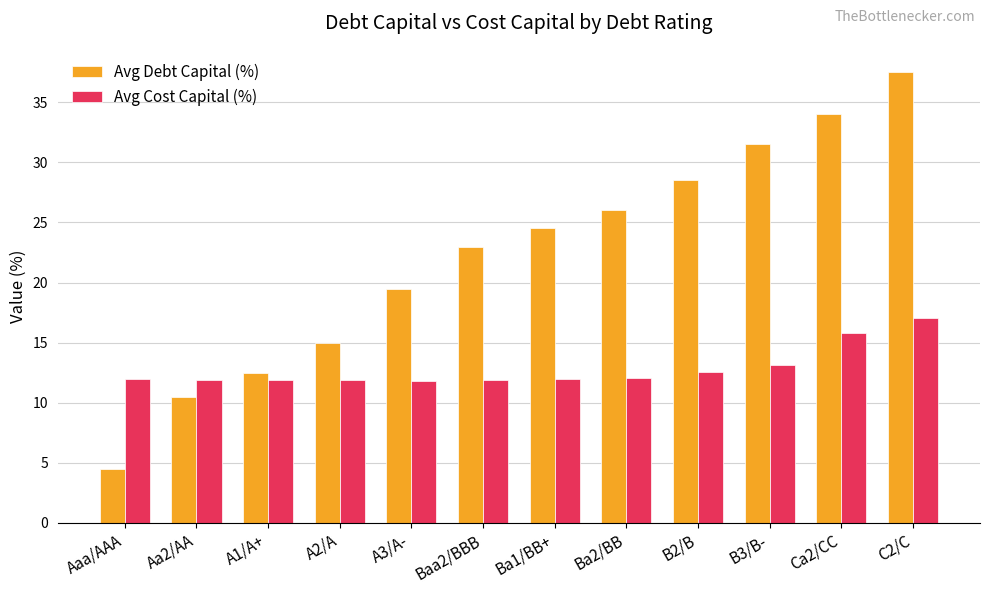

List the series in order of their overall mean, lowest first.

Avg Cost Capital (%), Avg Debt Capital (%)